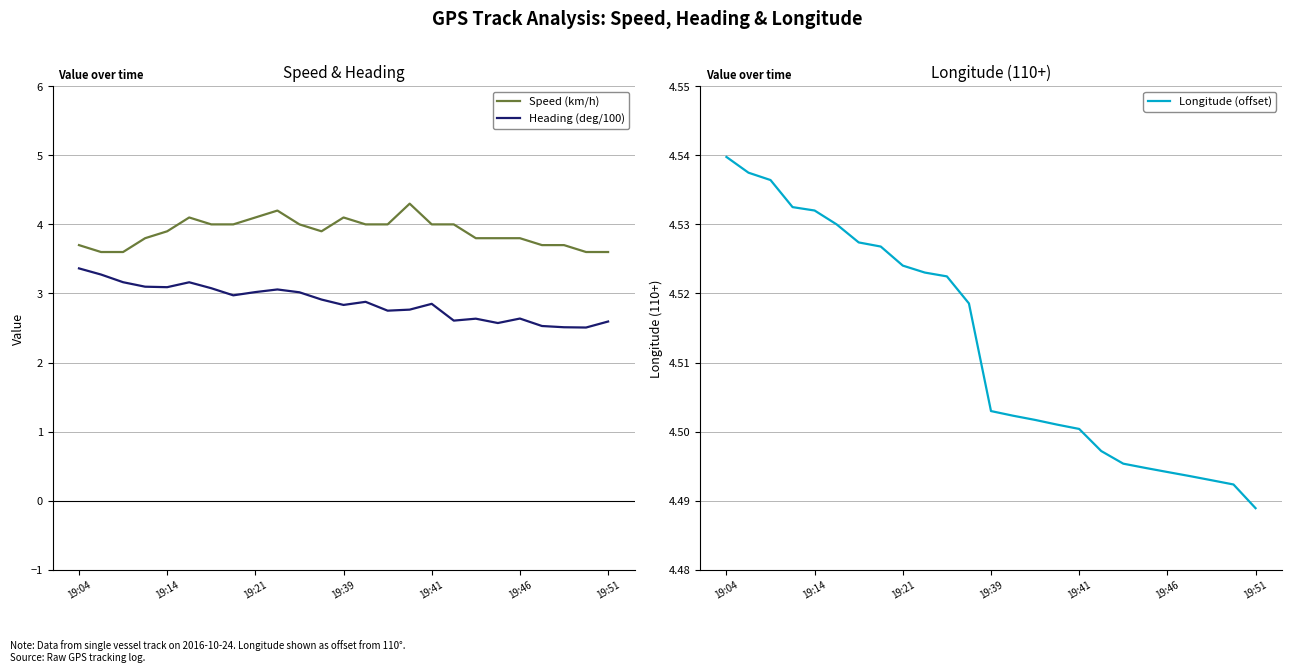

The Speed (km/h) series shows 6.7 at 19:04. True or false?

False